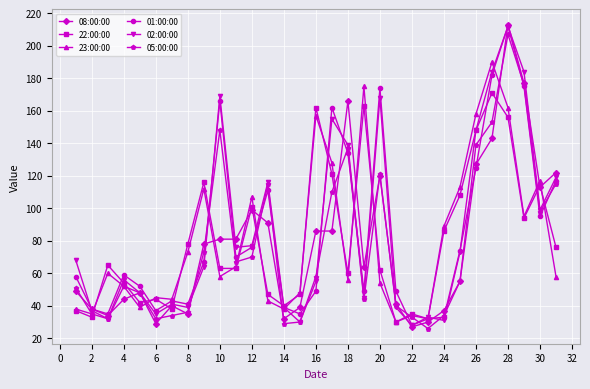

What is the smallest value displayed?

26